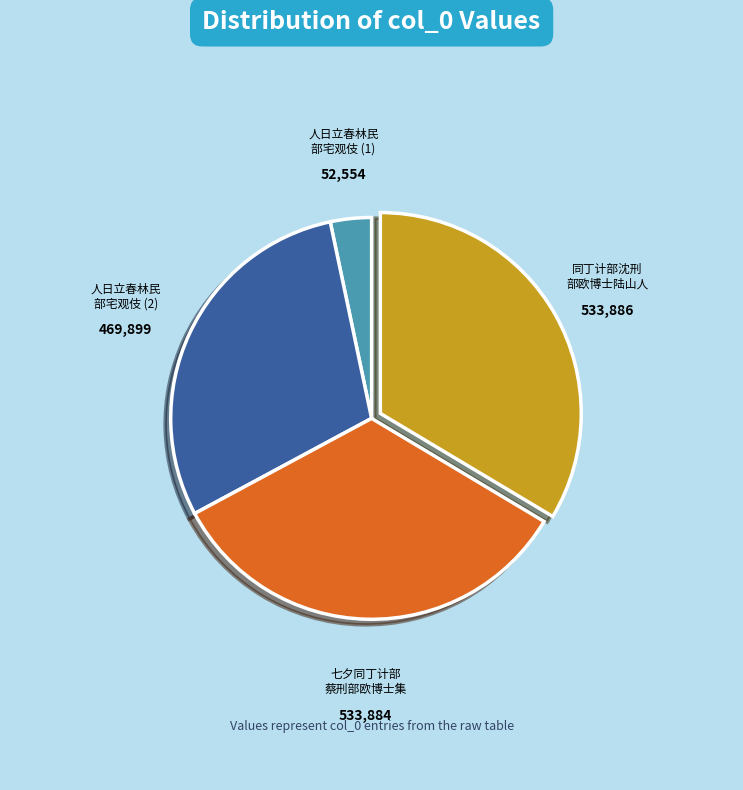

Which slice is the smallest?

人日立春林民 部宅观伎 (1)